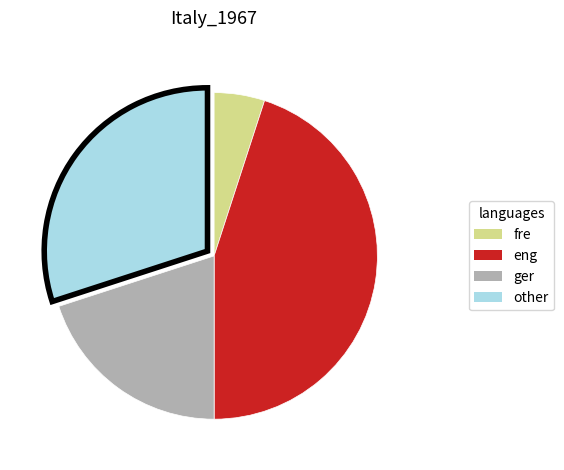

Is the sum of eng and other greater than half?

Yes